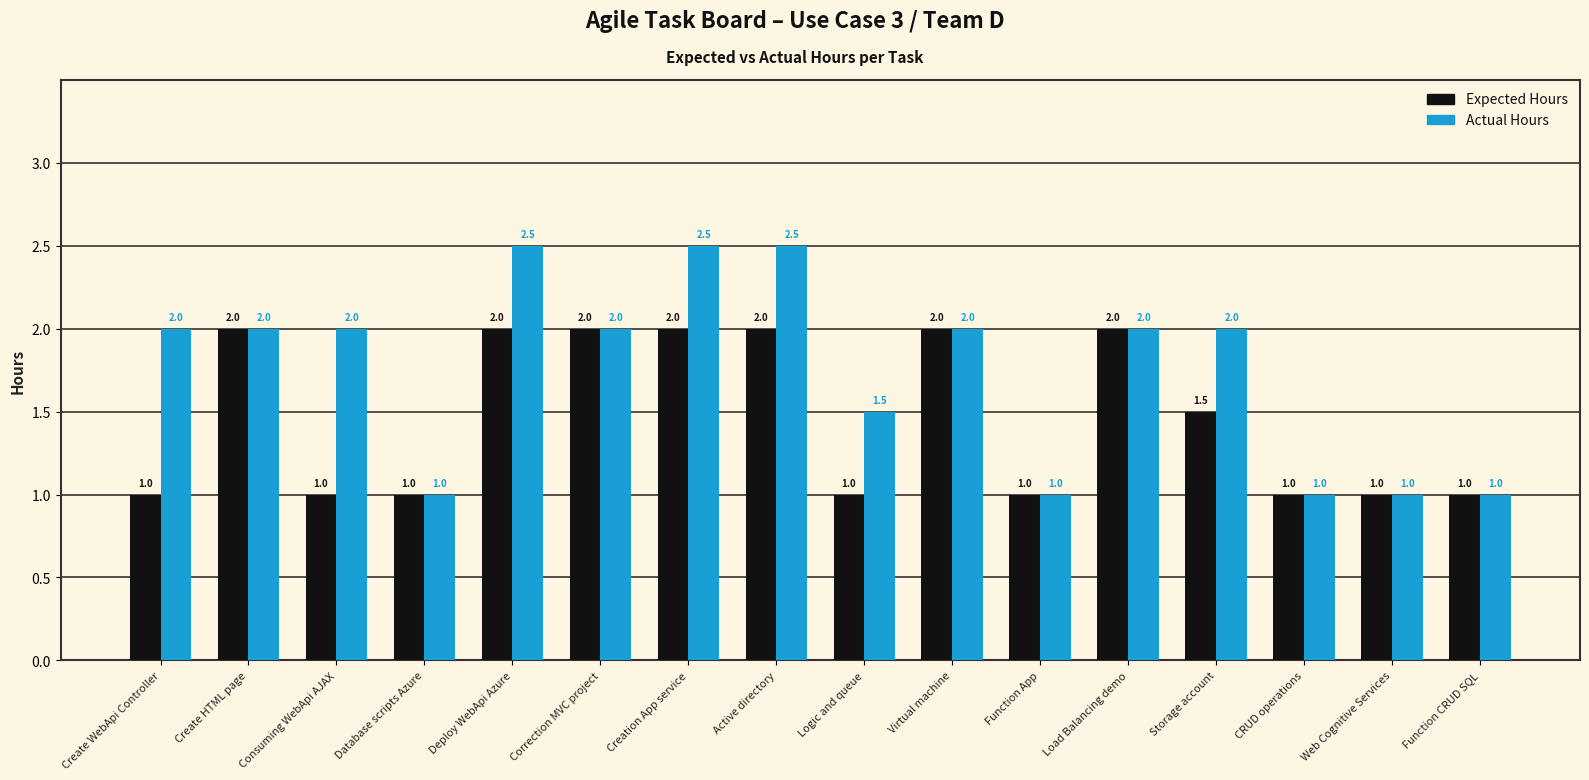

Reading right to left, list all the values displayed in this chart.

Expected Hours: Function CRUD SQL=1.0	Web Cognitive Services=1.0	CRUD operations=1.0	Storage account=1.5	Load Balancing demo=2.0	Function App=1.0	Virtual machine=2.0	Logic and queue=1.0	Active directory=2.0	Creation App service=2.0	Correction MVC project=2.0	Deploy WebApi Azure=2.0	Database scripts Azure=1.0	Consuming WebApi AJAX=1.0	Create HTML page=2.0	Create WebApi Controller=1.0
Actual Hours: Function CRUD SQL=1.0	Web Cognitive Services=1.0	CRUD operations=1.0	Storage account=2.0	Load Balancing demo=2.0	Function App=1.0	Virtual machine=2.0	Logic and queue=1.5	Active directory=2.5	Creation App service=2.5	Correction MVC project=2.0	Deploy WebApi Azure=2.5	Database scripts Azure=1.0	Consuming WebApi AJAX=2.0	Create HTML page=2.0	Create WebApi Controller=2.0